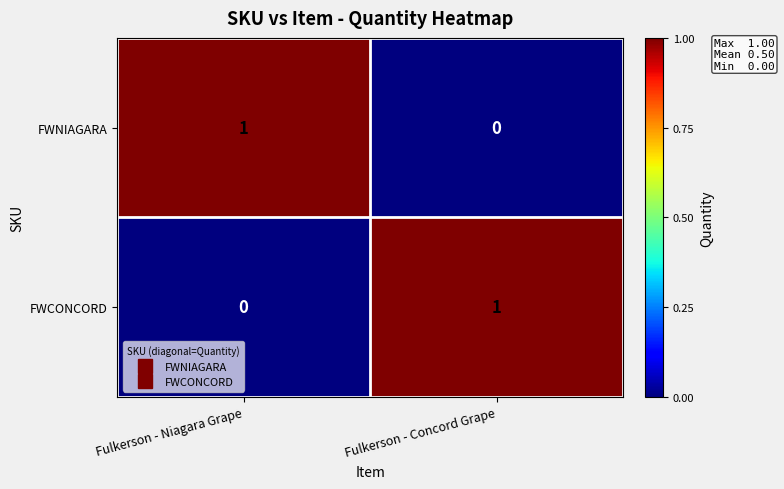

How many series are shown in this chart?

2